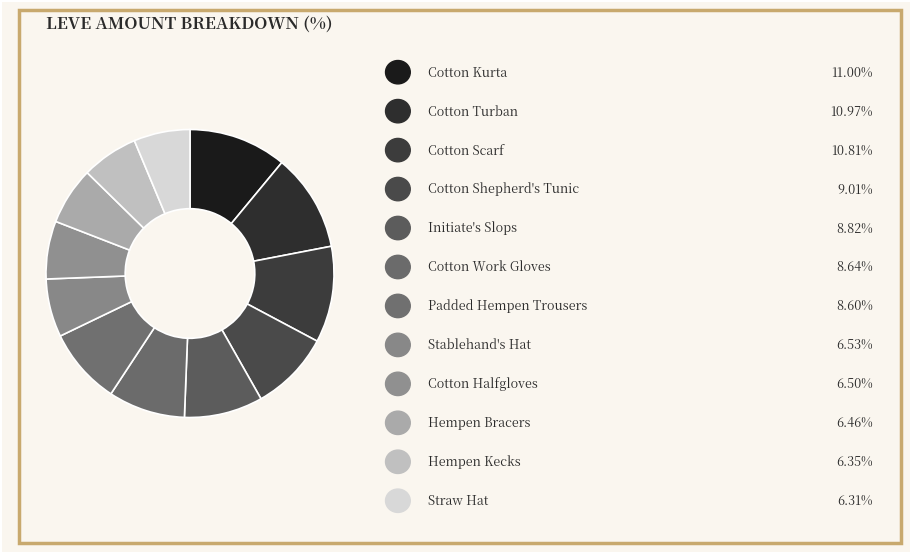

How many slices are in this pie chart?

12